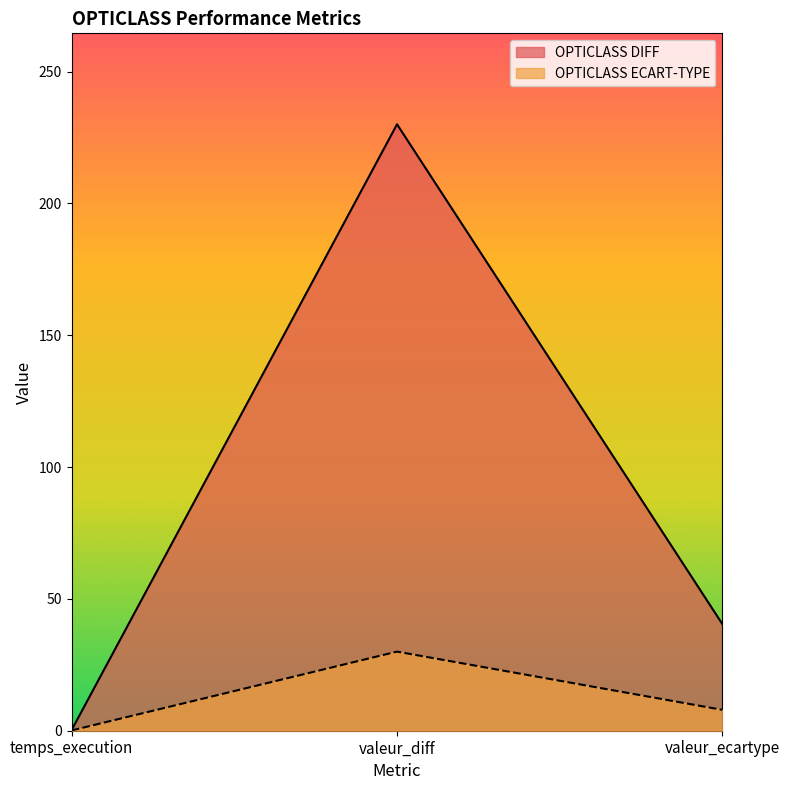

At which label is OPTICLASS ECART-TYPE closest to 15?

valeur_ecartype